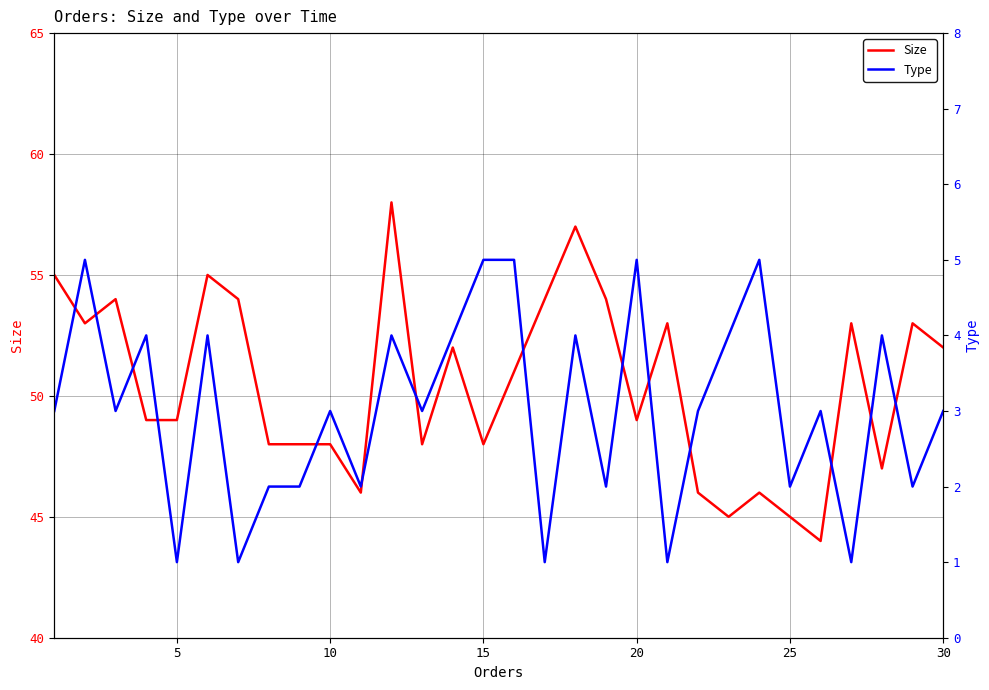

True or false: Size has a value of 25 at 30.

False